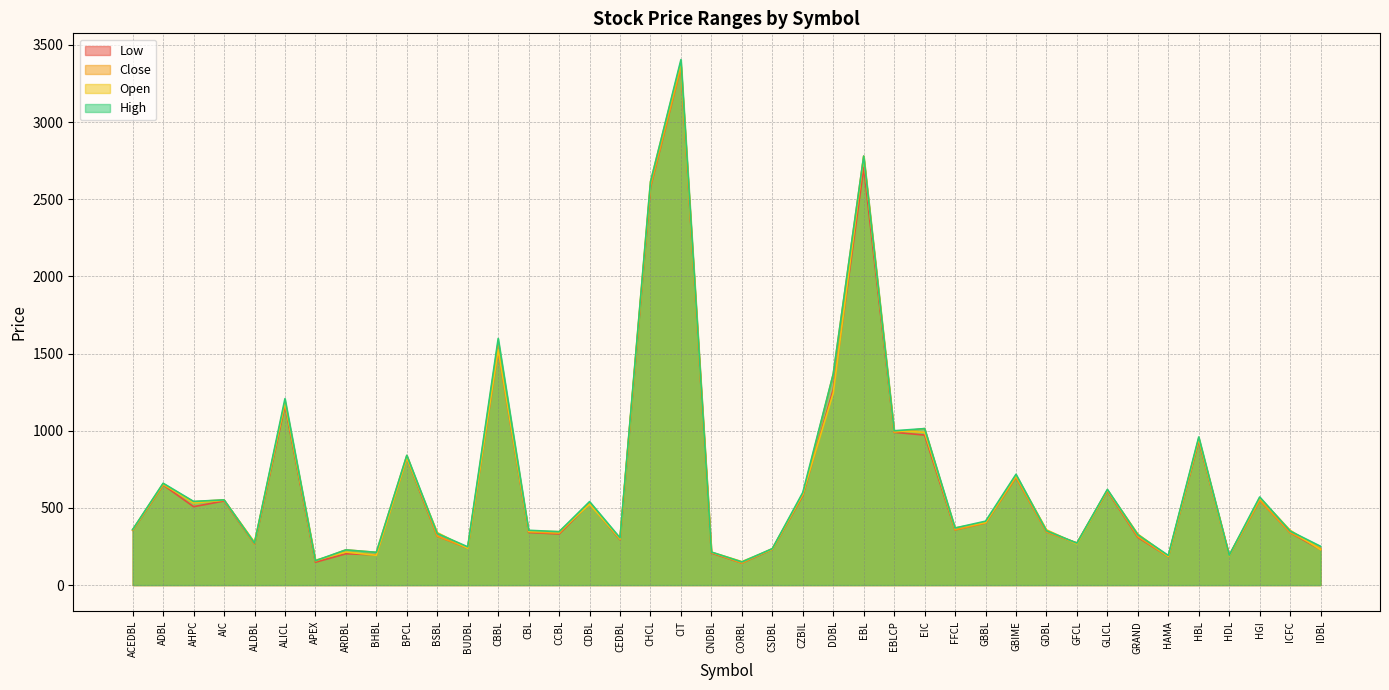

List the labels in order of Low value, smallest first.

CORBL, APEX, HAMA, HDL, BHBL, ARDBL, CNDBL, IDBL, CSDBL, BUDBL, ALDBL, GFCL, CEDBL, GRAND, BSBL, CCBL, ICFC, CBL, GDBL, ACEDBL, FFCL, GBBL, AHPC, CDBL, AIC, HGI, CZBIL, GLICL, ADBL, GBIME, BPCL, HBL, EIC, EBLCP, ALICL, DDBL, CBBL, CHCL, EBL, CIT